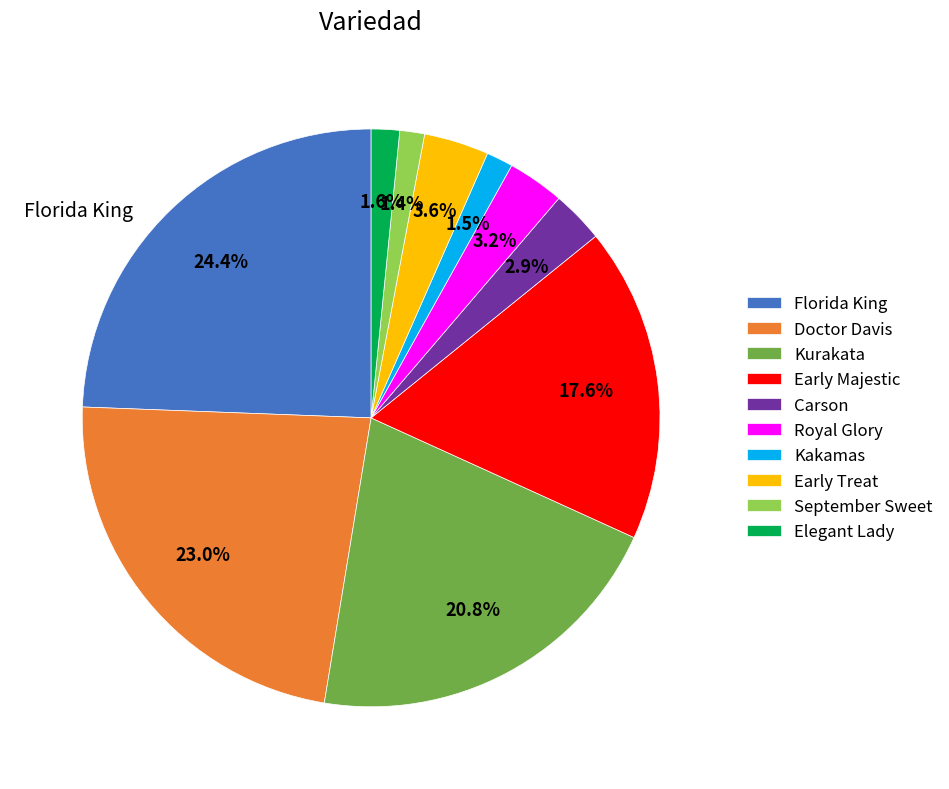

Which category has the biggest portion of the pie?

Florida King